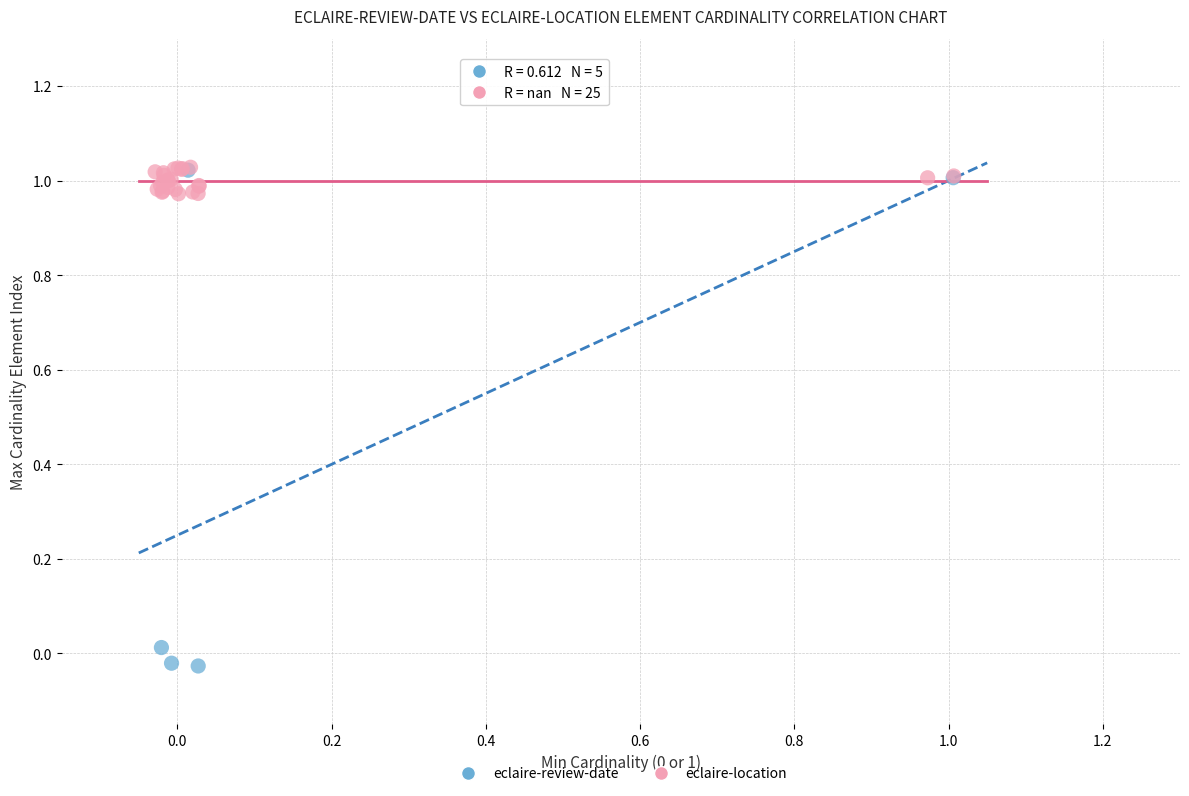

Which series reaches the minimum Y coordinate?

eclaire-review-date